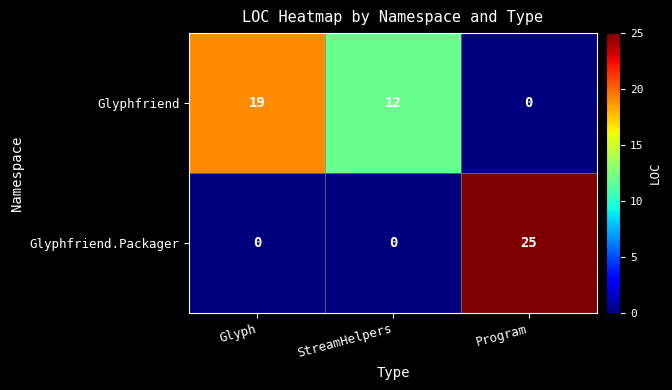

Which category has the highest value across all series?

Program